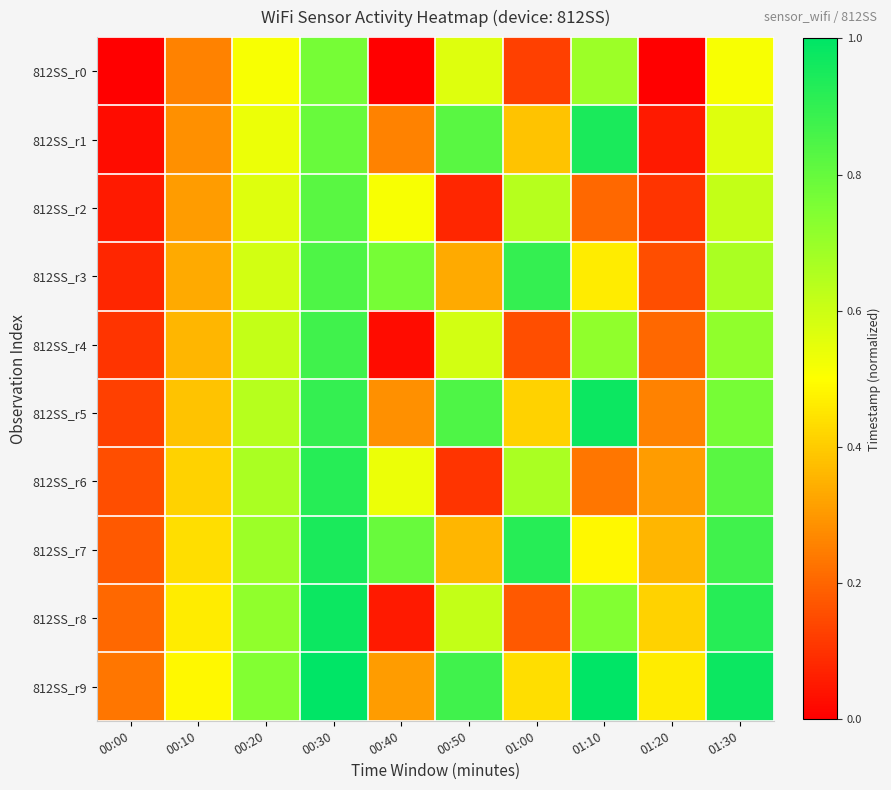

Reading left to right, what are all the values shown in this chart?

812SS_r0: 00:00=0.0	00:10=0.3	00:20=0.5	00:30=0.8	00:40=0.0	00:50=0.6	01:00=0.1	01:10=0.7	01:20=0.0	01:30=0.5
812SS_r1: 00:00=0.0	00:10=0.3	00:20=0.5	00:30=0.8	00:40=0.3	00:50=0.8	01:00=0.4	01:10=0.9	01:20=0.1	01:30=0.6
812SS_r2: 00:00=0.1	00:10=0.3	00:20=0.6	00:30=0.8	00:40=0.5	00:50=0.1	01:00=0.6	01:10=0.2	01:20=0.1	01:30=0.6
812SS_r3: 00:00=0.1	00:10=0.3	00:20=0.6	00:30=0.8	00:40=0.8	00:50=0.3	01:00=0.9	01:10=0.5	01:20=0.2	01:30=0.7
812SS_r4: 00:00=0.1	00:10=0.4	00:20=0.6	00:30=0.9	00:40=0.0	00:50=0.6	01:00=0.2	01:10=0.7	01:20=0.2	01:30=0.7
812SS_r5: 00:00=0.1	00:10=0.4	00:20=0.6	00:30=0.9	00:40=0.3	00:50=0.8	01:00=0.4	01:10=1.0	01:20=0.3	01:30=0.8
812SS_r6: 00:00=0.2	00:10=0.4	00:20=0.7	00:30=0.9	00:40=0.5	00:50=0.1	01:00=0.7	01:10=0.2	01:20=0.3	01:30=0.8
812SS_r7: 00:00=0.2	00:10=0.4	00:20=0.7	00:30=0.9	00:40=0.8	00:50=0.4	01:00=0.9	01:10=0.5	01:20=0.4	01:30=0.9
812SS_r8: 00:00=0.2	00:10=0.5	00:20=0.7	00:30=1.0	00:40=0.1	00:50=0.6	01:00=0.2	01:10=0.7	01:20=0.4	01:30=0.9
812SS_r9: 00:00=0.2	00:10=0.5	00:20=0.7	00:30=1.0	00:40=0.3	00:50=0.9	01:00=0.4	01:10=1.0	01:20=0.5	01:30=1.0